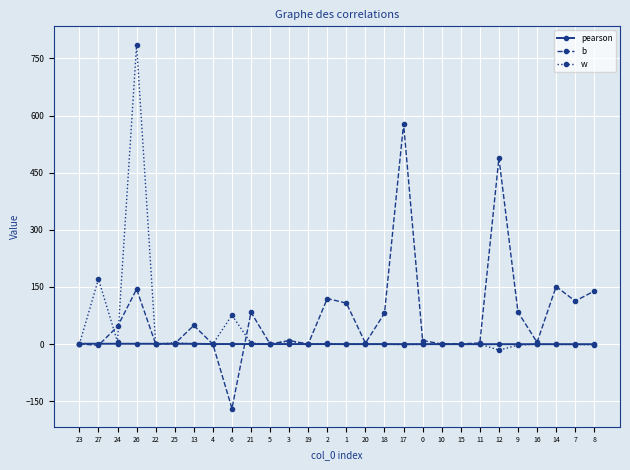

Which series has the largest range (max minus min)?

w